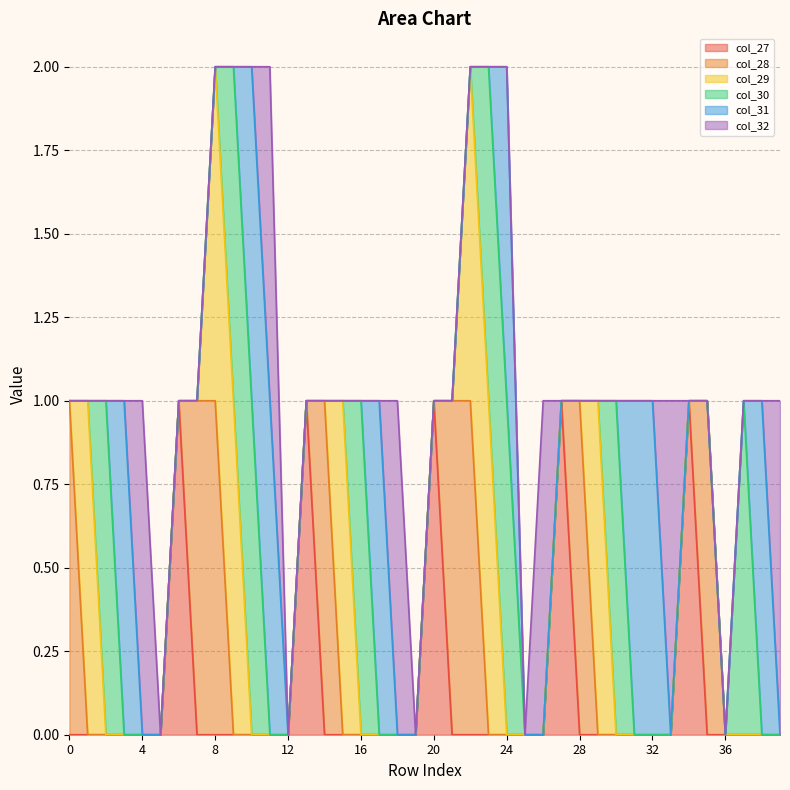

What are all the series names shown in the legend?

col_27, col_28, col_29, col_30, col_31, col_32